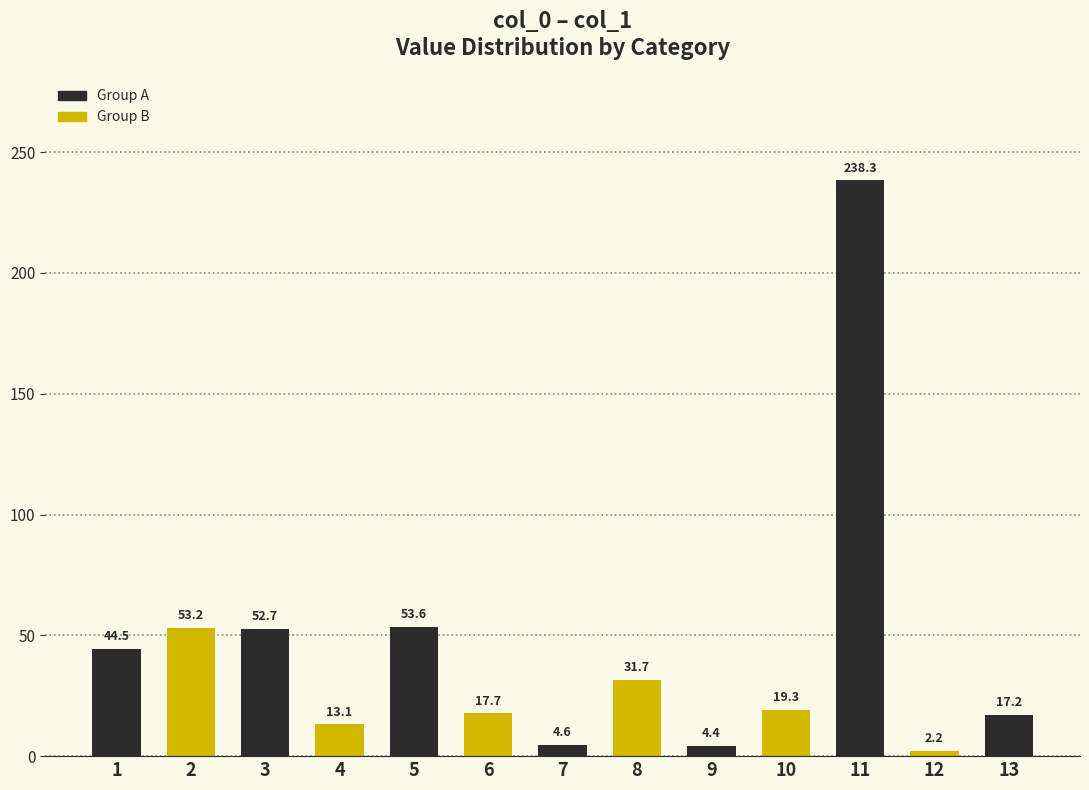

What is the ratio of the value at 4 to the value at 9?

3.0